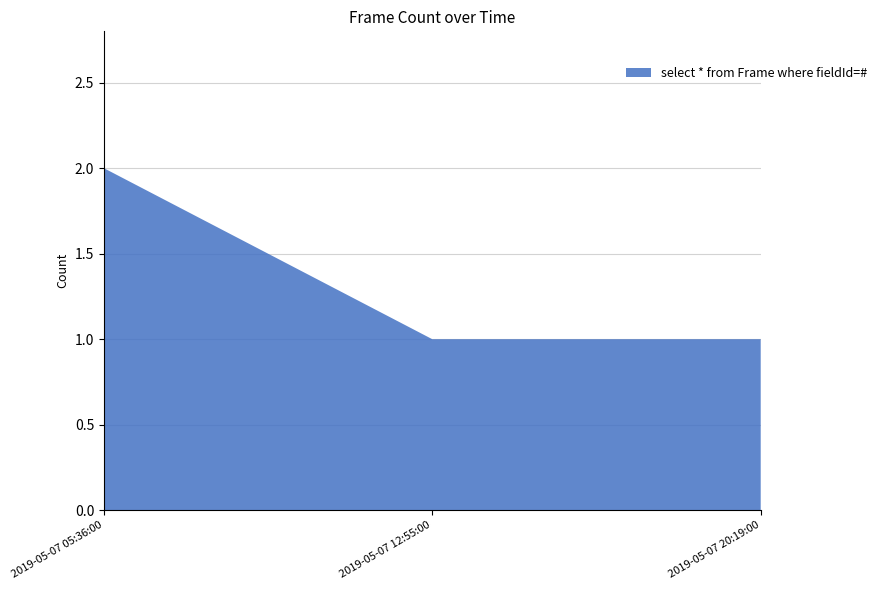

Reading right to left, extract all data points from this chart.

2019-05-07 20:19:00=1	2019-05-07 12:55:00=1	2019-05-07 05:36:00=2